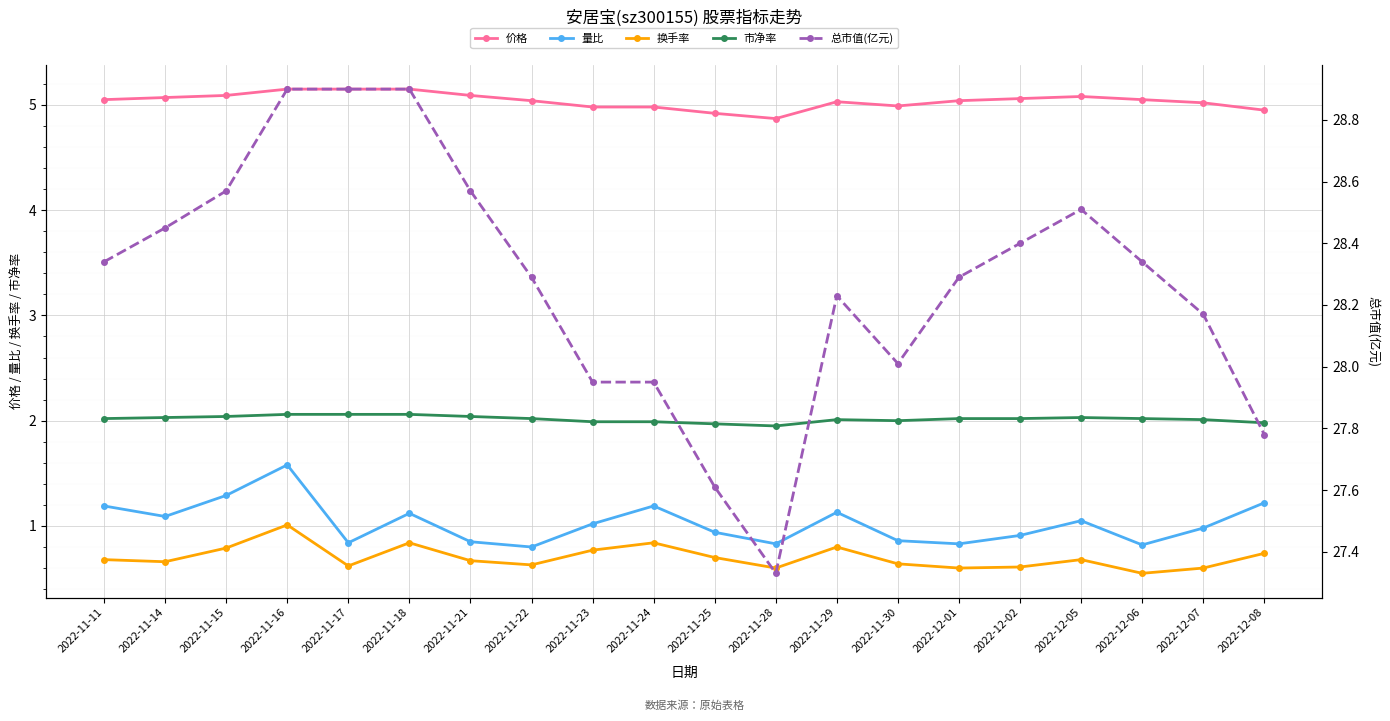

What is the label of the 7th point from the left?

2022-11-21